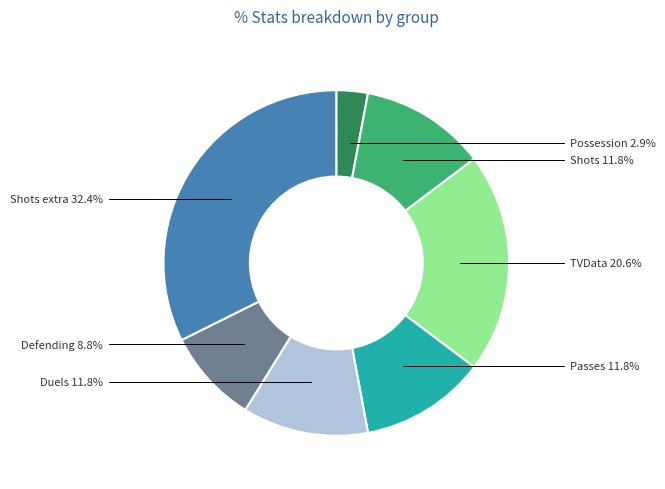

Count the number of slices in the pie.

7